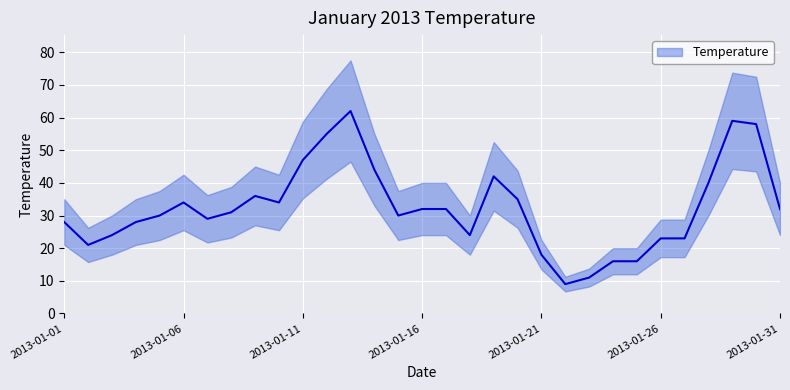

At which category does the data reach its first local peak?

2013-01-06